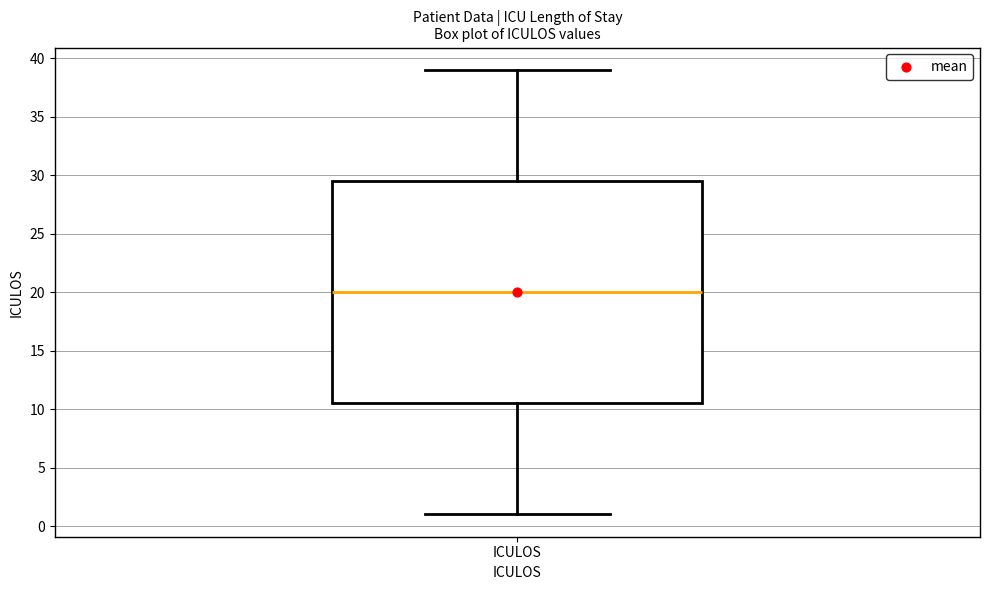

Where does the upper whisker of the box for ICULOS end on the y-axis? The values are not printed on the chart, so give them approximately, as read against the axis.

39.0